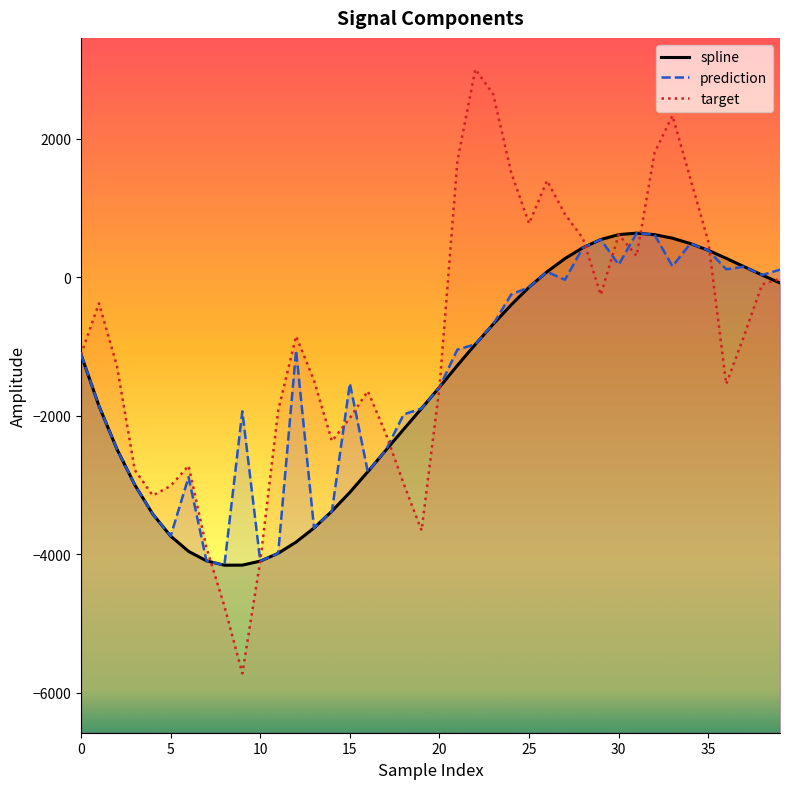

Is the value of spline at 28 greater than the value of target at 33?

No